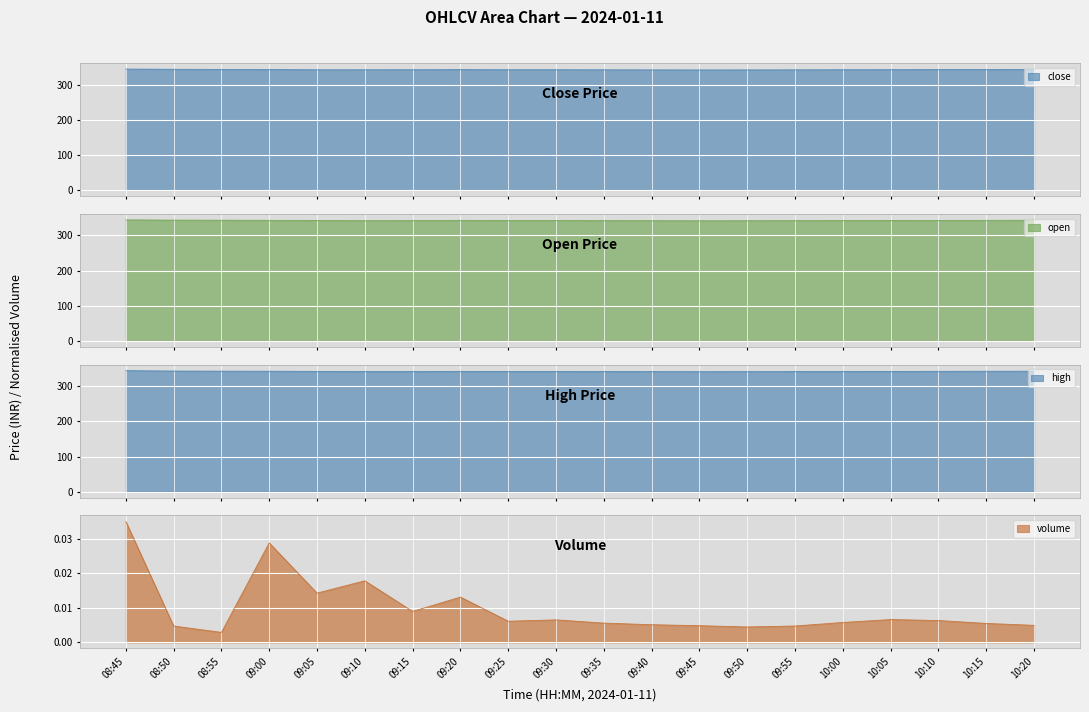

Where is close nearest to the value 343?

09:00